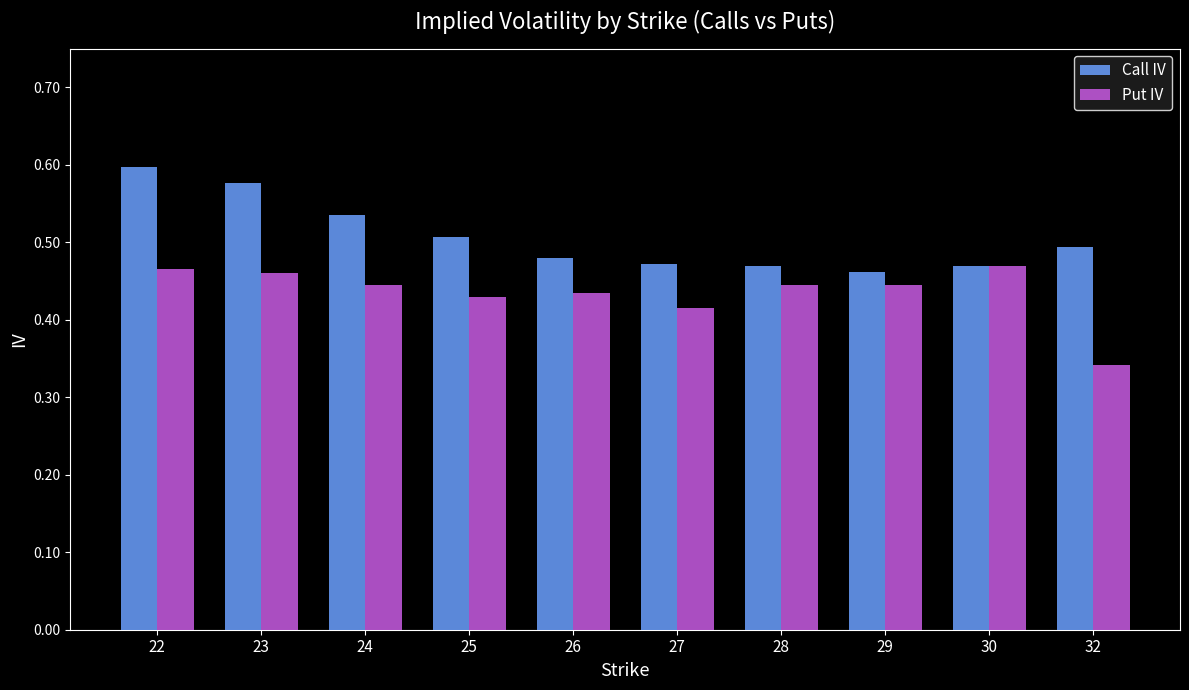

Are the bars horizontal?

No